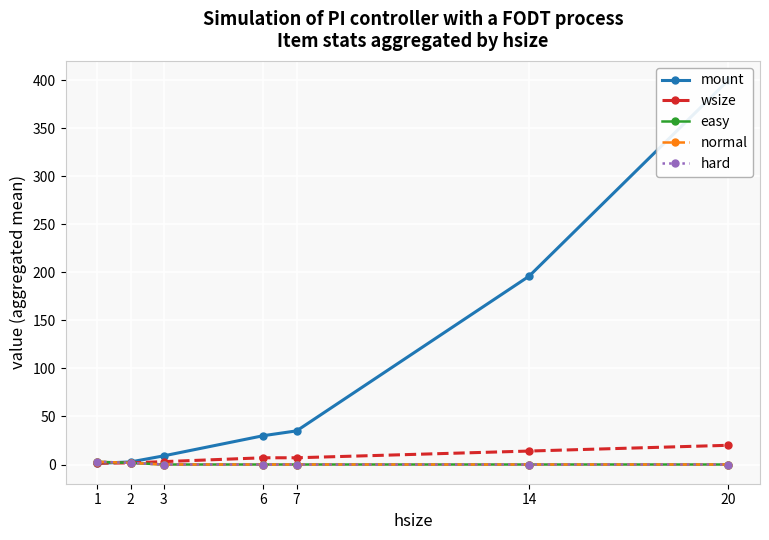

True or false: mount has more than 0 points higher than both neighbors.

False